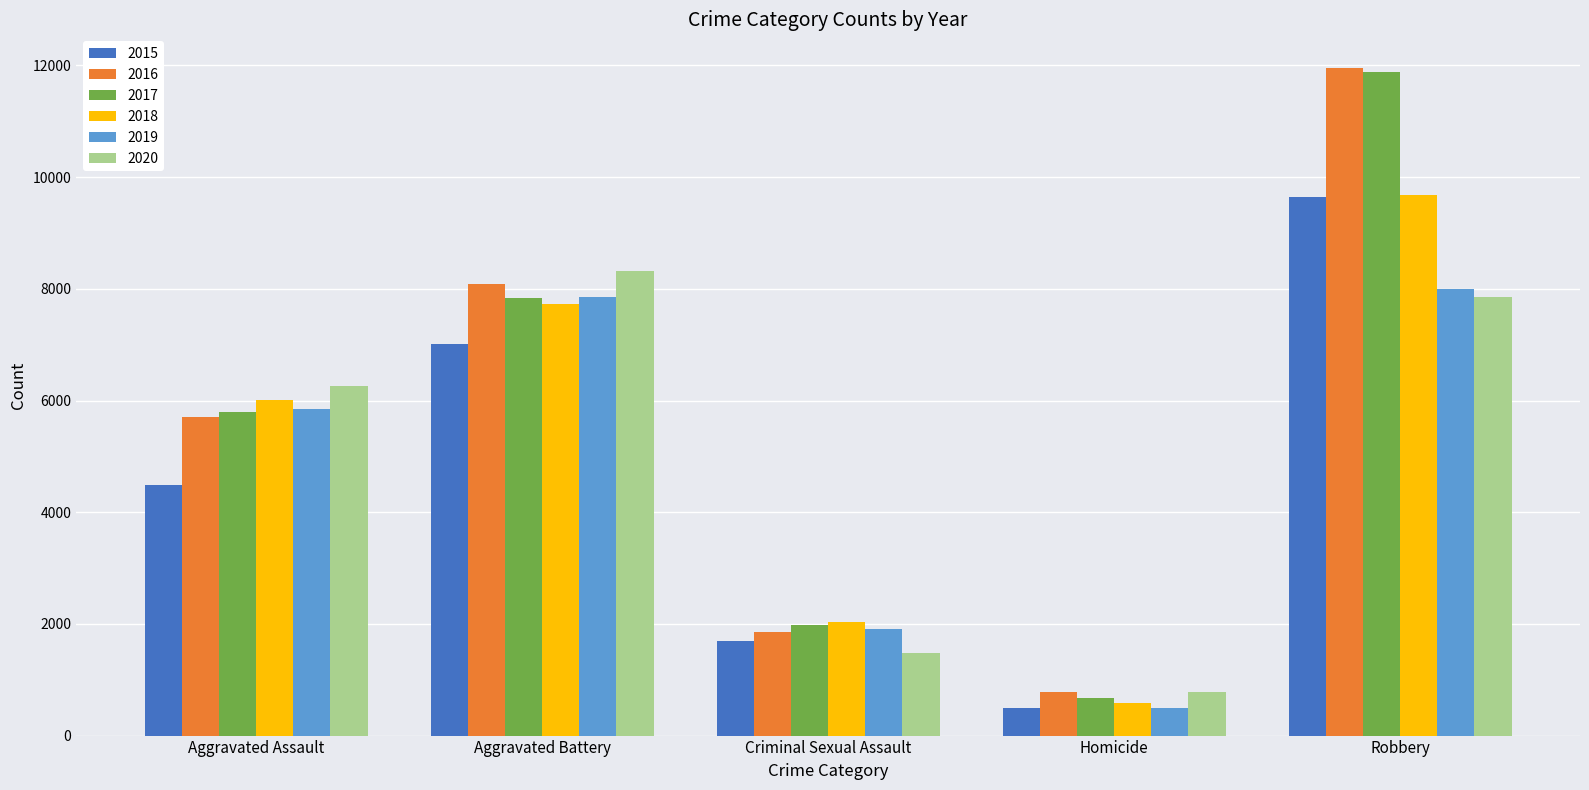

True or false: 2019 has a value of 499 at Homicide.

True